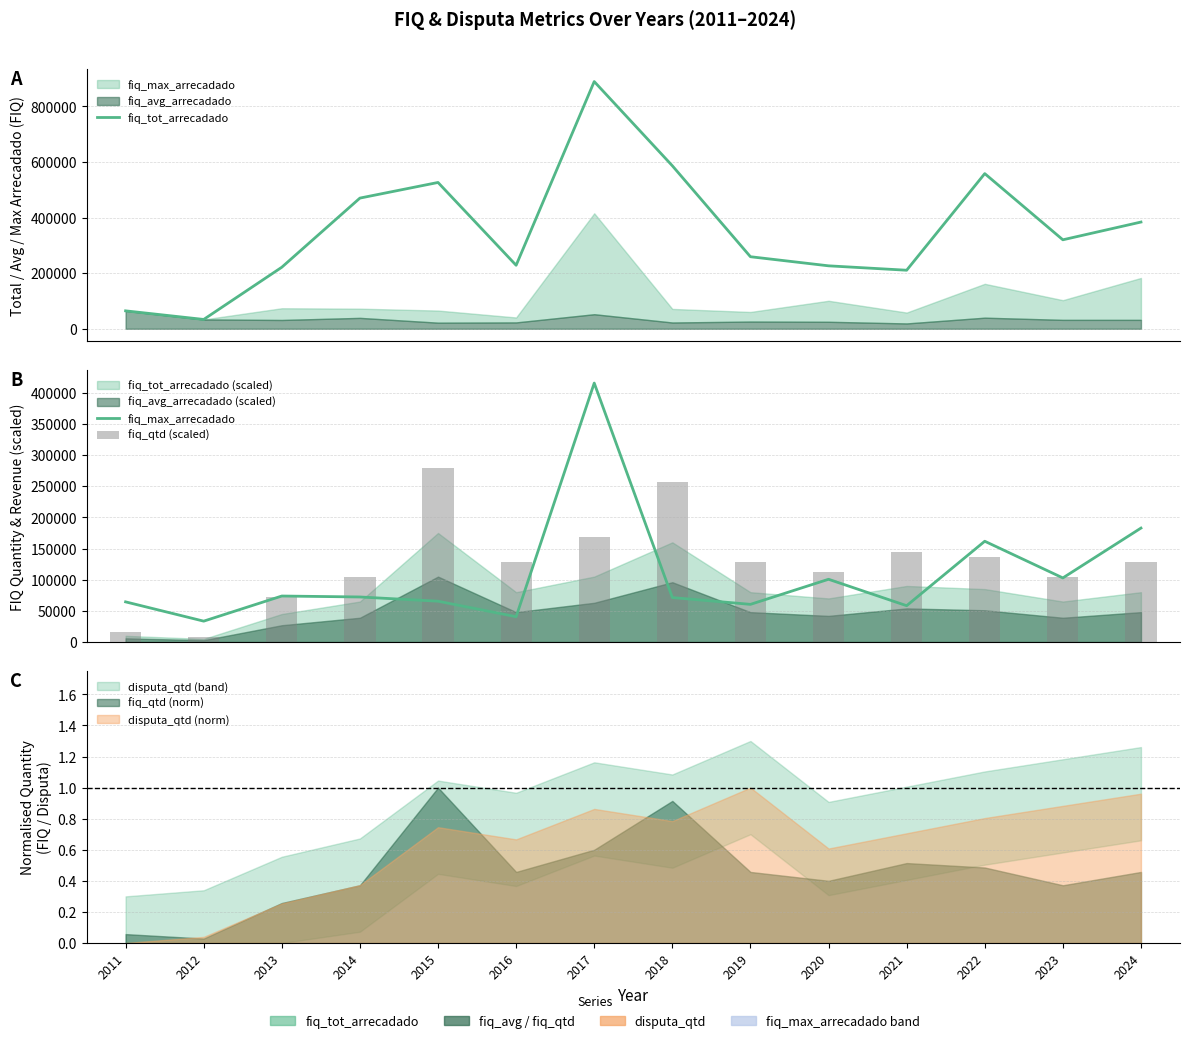

How many groups of bars are there?

14